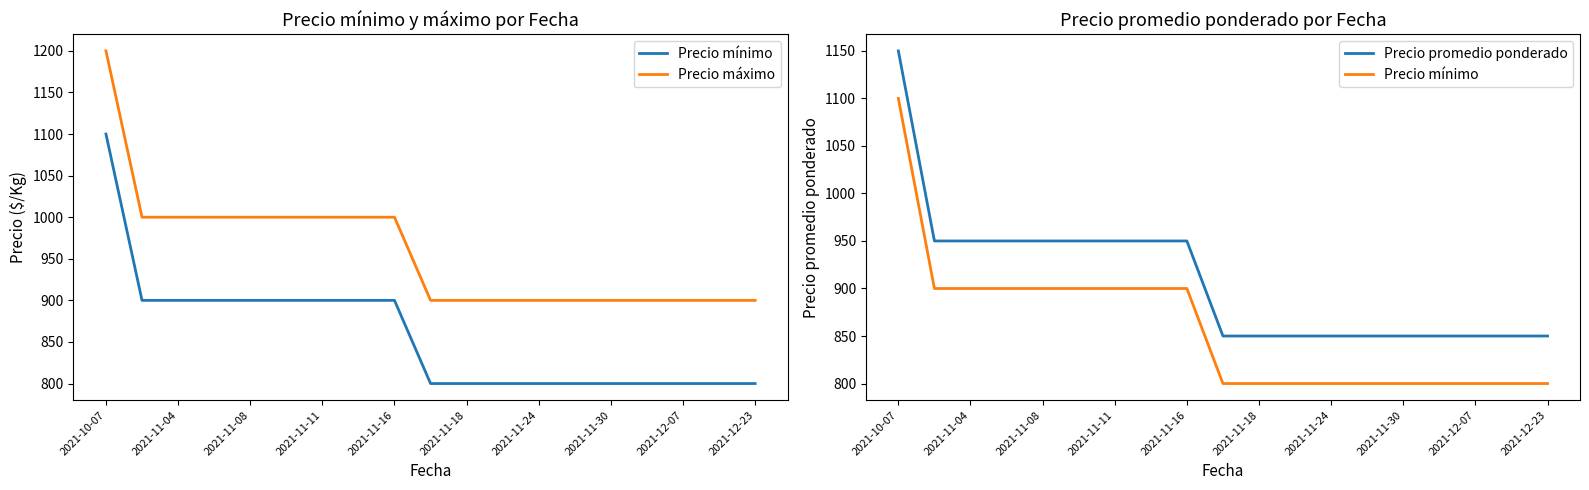

True or false: Precio máximo and Precio promedio ponderado intersect in this chart.

False